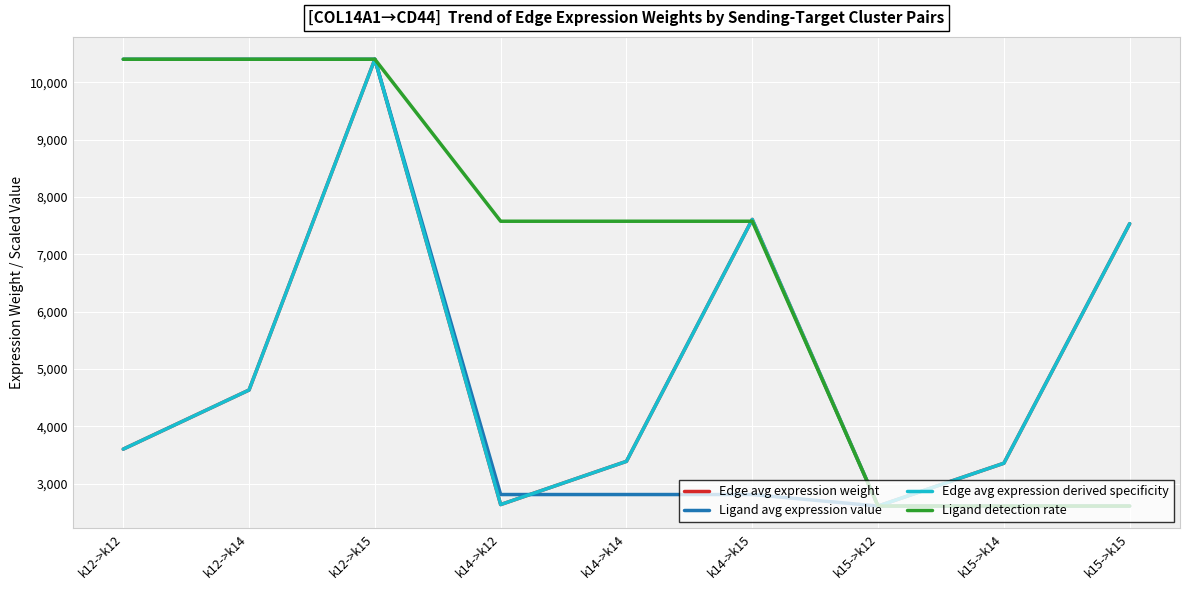

Is it true that Ligand avg expression value equals 3418.1 at k15->k12?

False